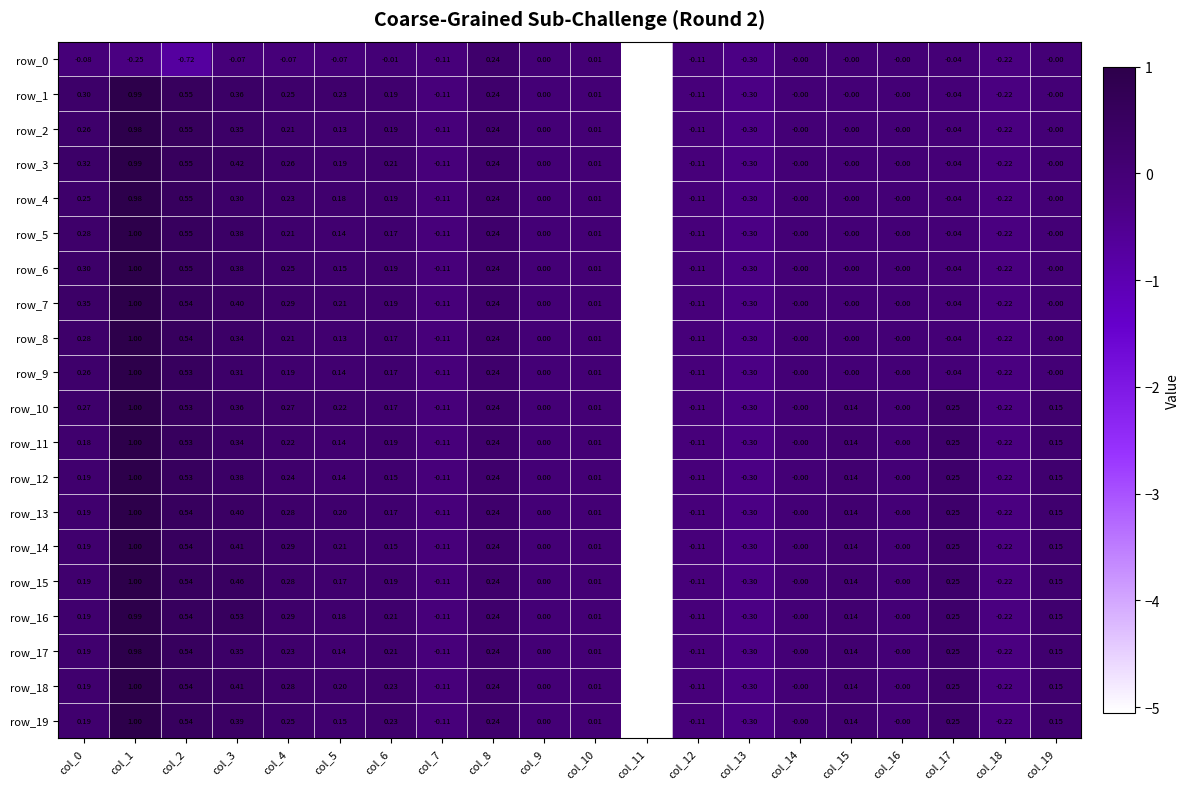

Is the value of row_3 at col_0 greater than the value of row_15 at col_15?

Yes